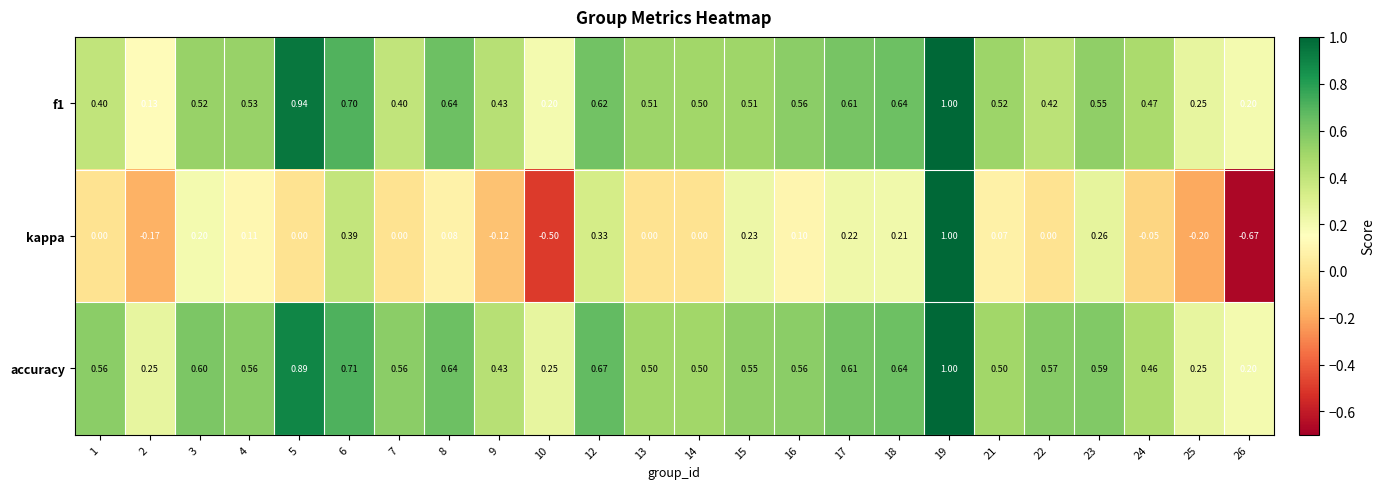

Which series has the largest total across all categories?

accuracy